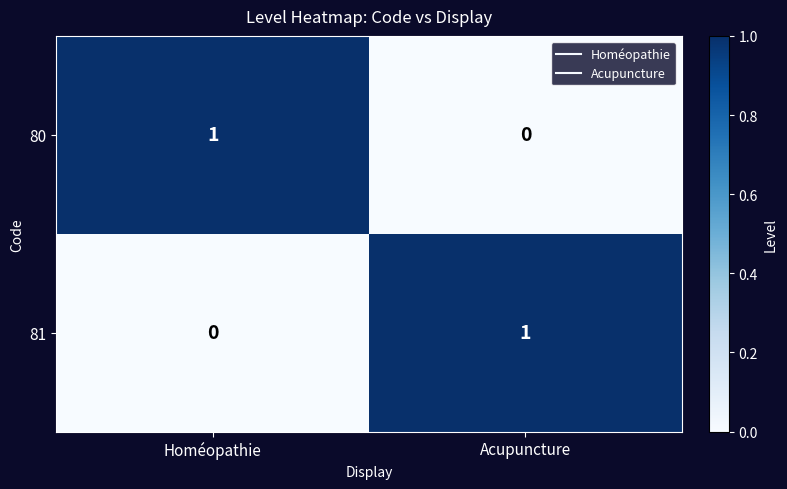

Count the number of categories in the chart.

2